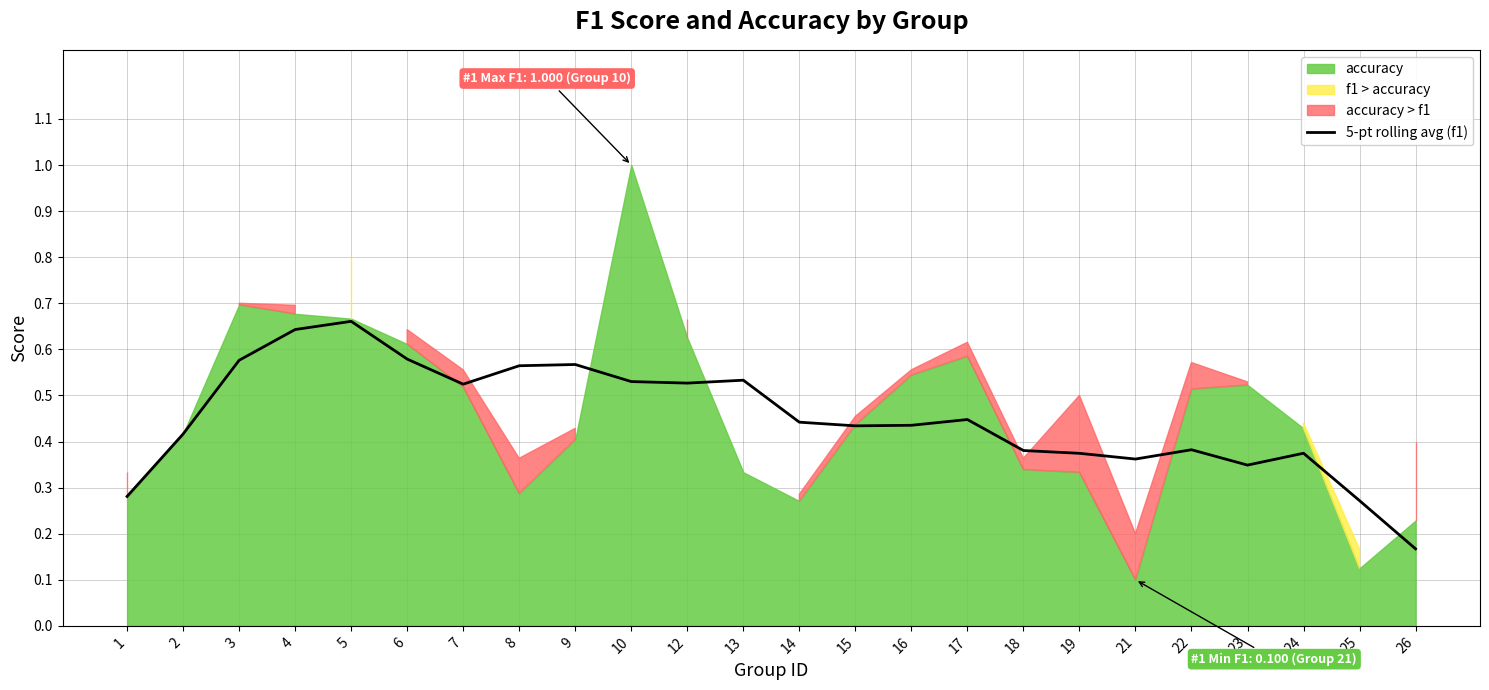

Reading left to right, extract all data points from this chart.

0.3	0.4	0.6	0.6	0.7	0.6	0.5	0.6	0.6	0.5	0.5	0.5	0.4	0.4	0.4	0.4	0.4	0.4	0.4	0.4	0.3	0.4	0.3	0.2